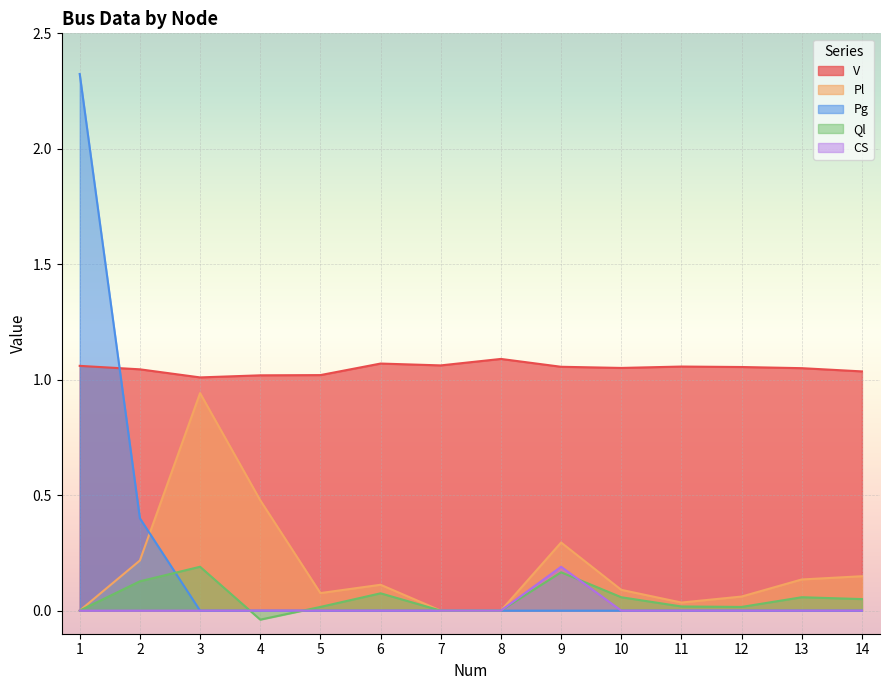

What is the difference between the maximum and minimum values in the Pg series?

2.3